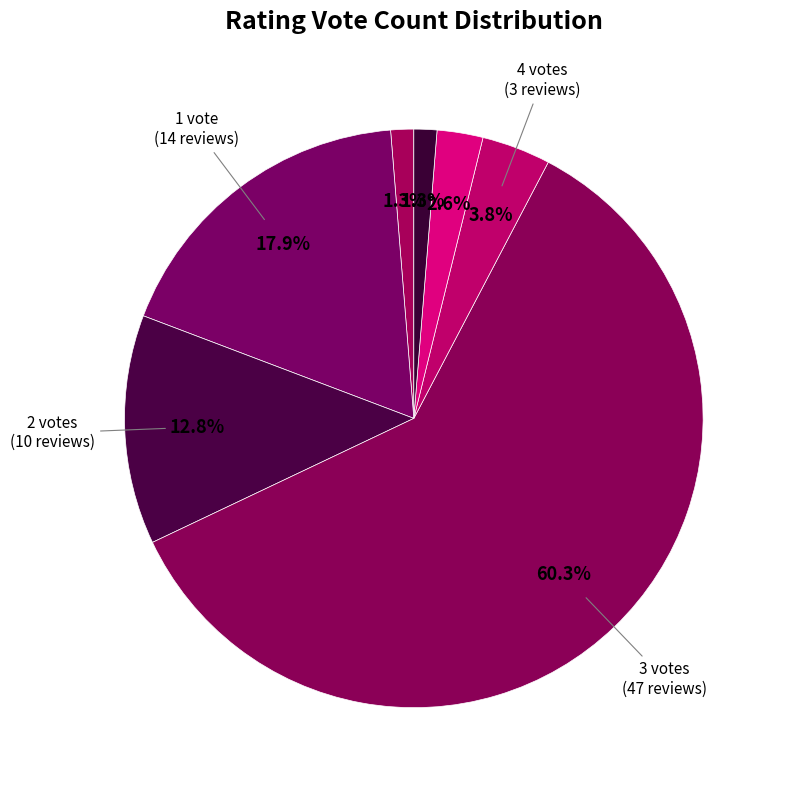

Which slice is the largest?

3